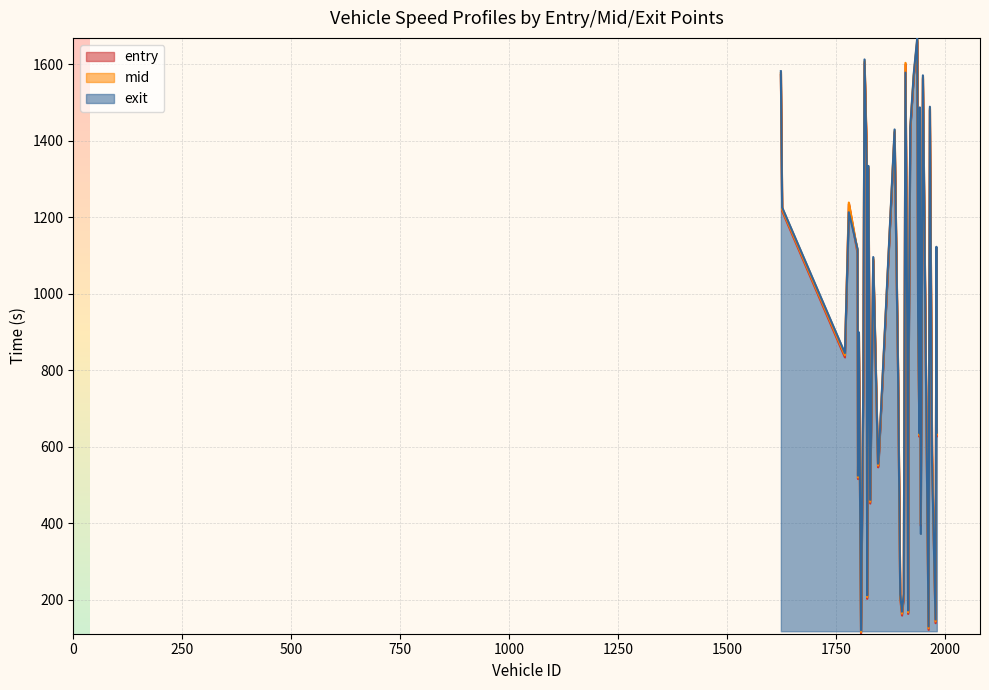

At which label is mid closest to 889?

1803